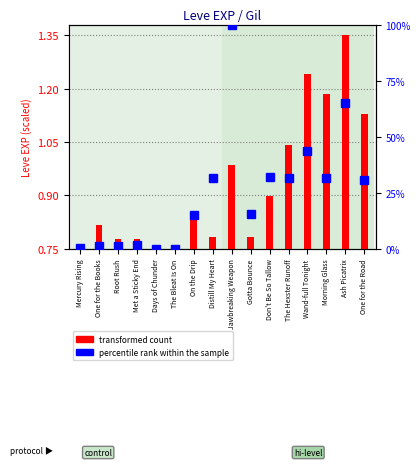

Does the chart contain any negative values?

No